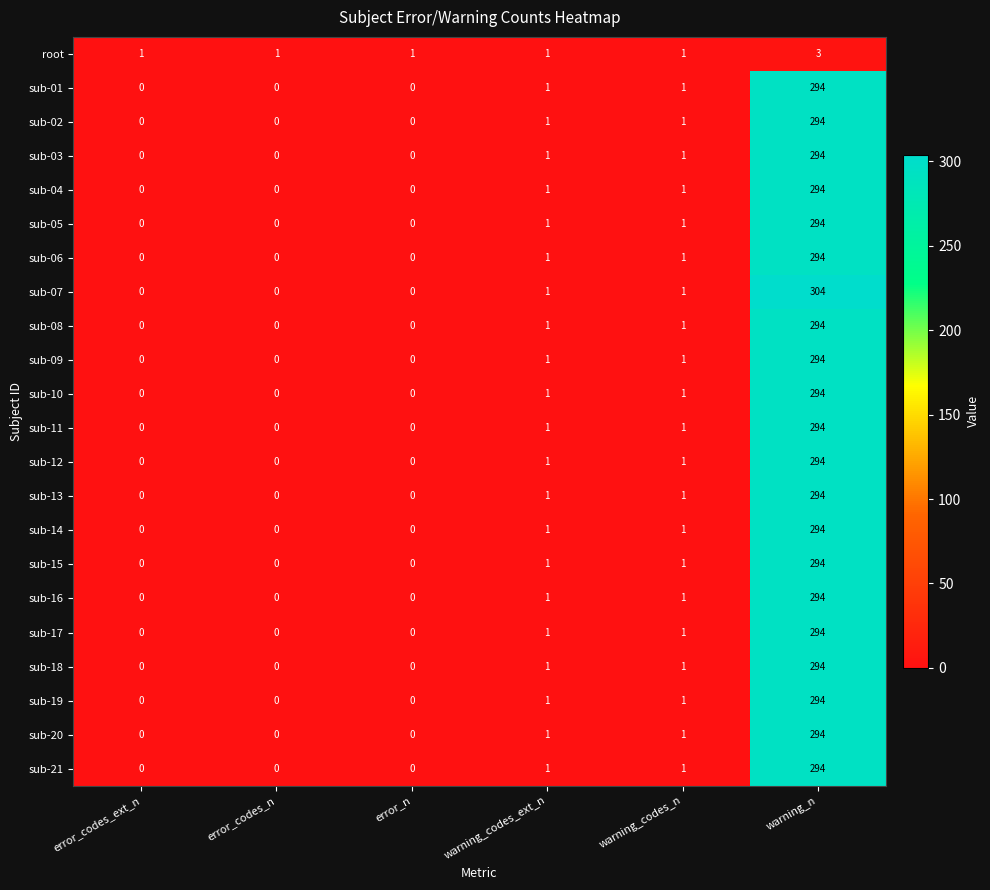

Between warning_codes_ext_n and warning_n, which series saw the biggest shift?

sub-07